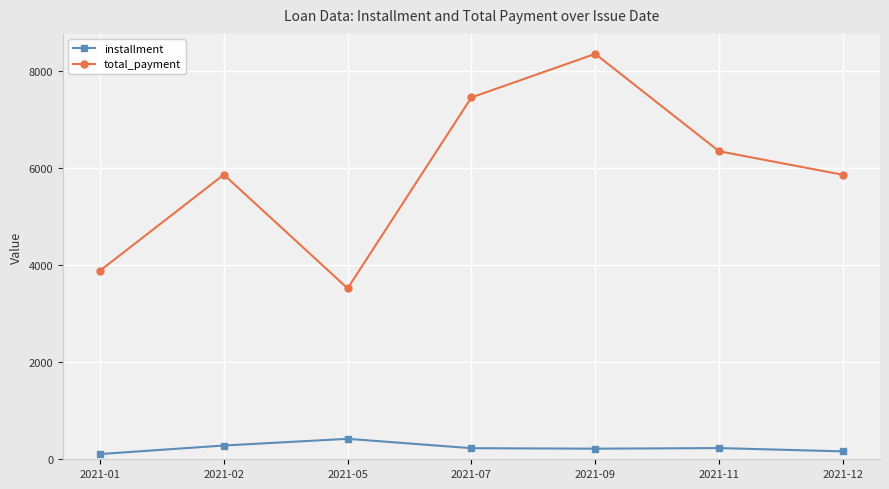

What is the maximum value for total_payment?

8353.5